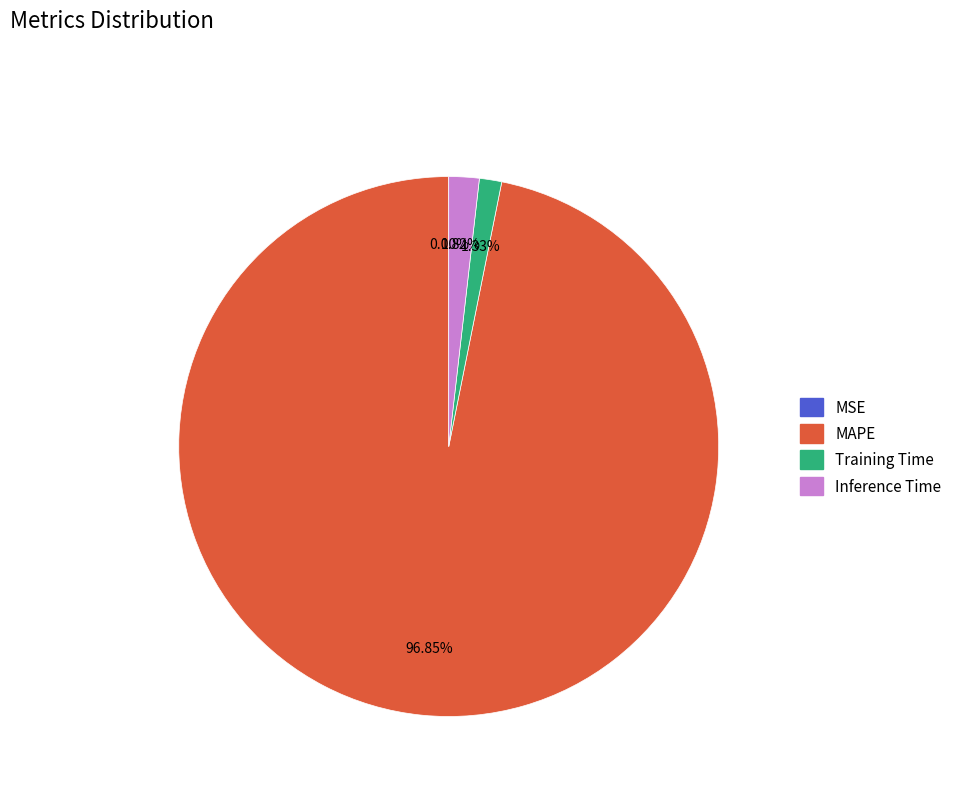

Which slice is the largest?

MAPE